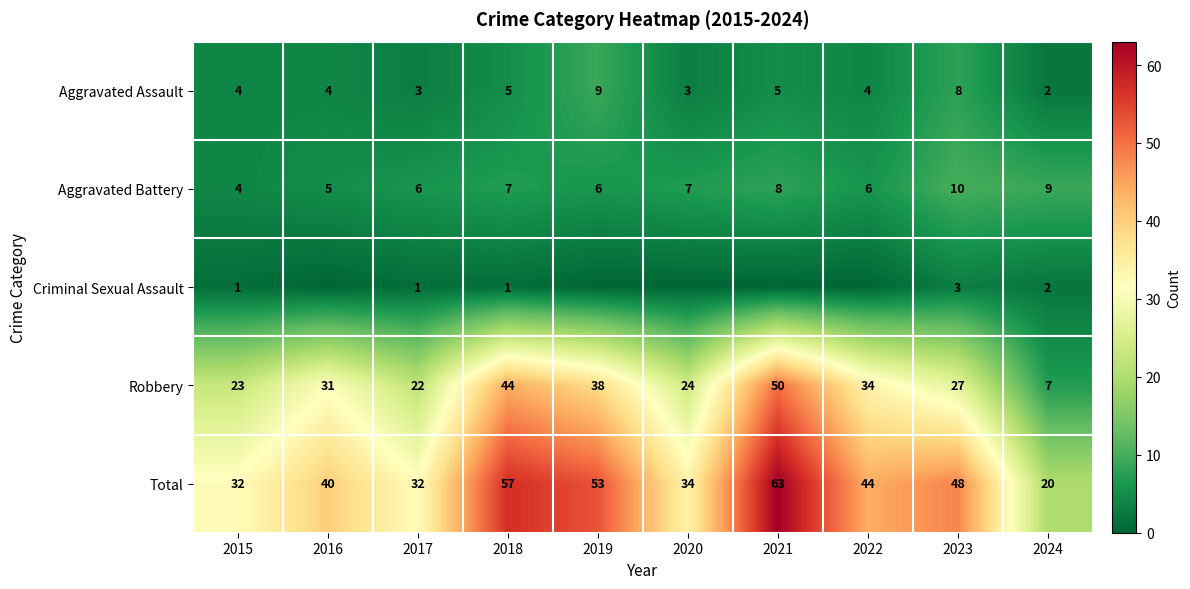

Is the value of Criminal Sexual Assault at 2017 greater than the value of Robbery at 2021?

No